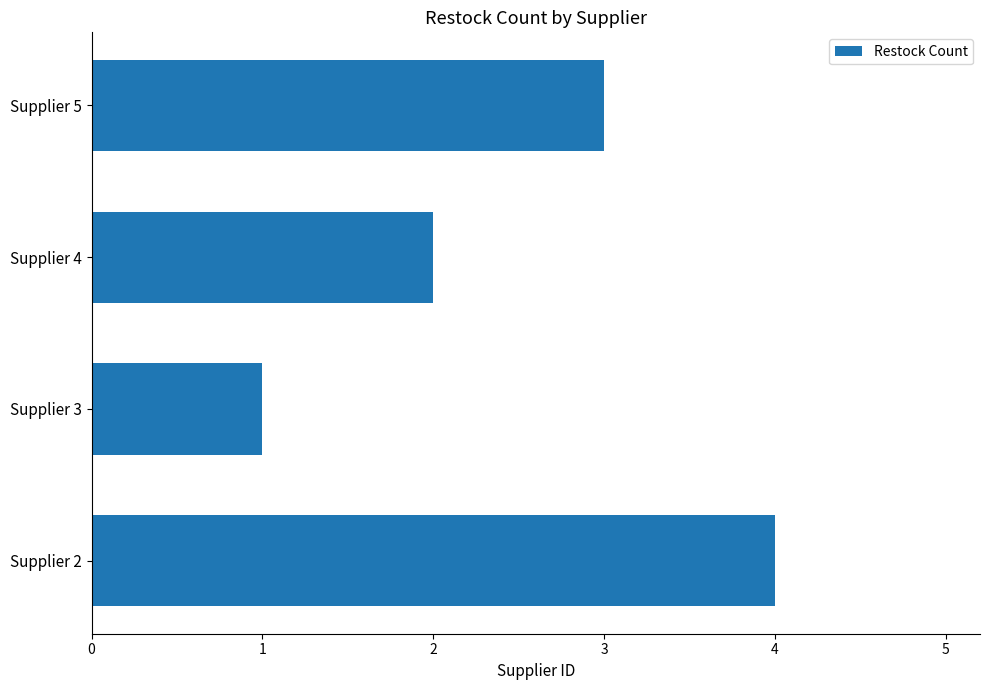

Reading bottom to top, transcribe all the data shown in this chart.

Supplier 2=4	Supplier 3=1	Supplier 4=2	Supplier 5=3